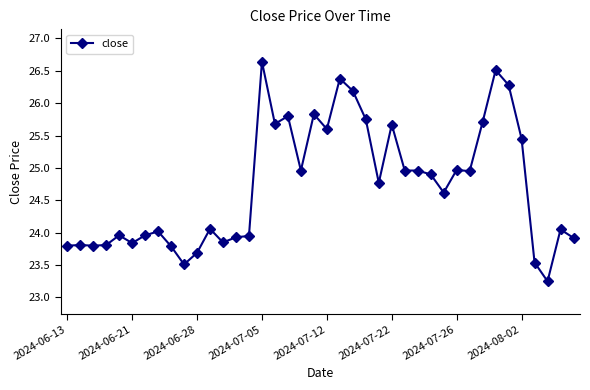

What is the value of the 17th point from the left?

25.7